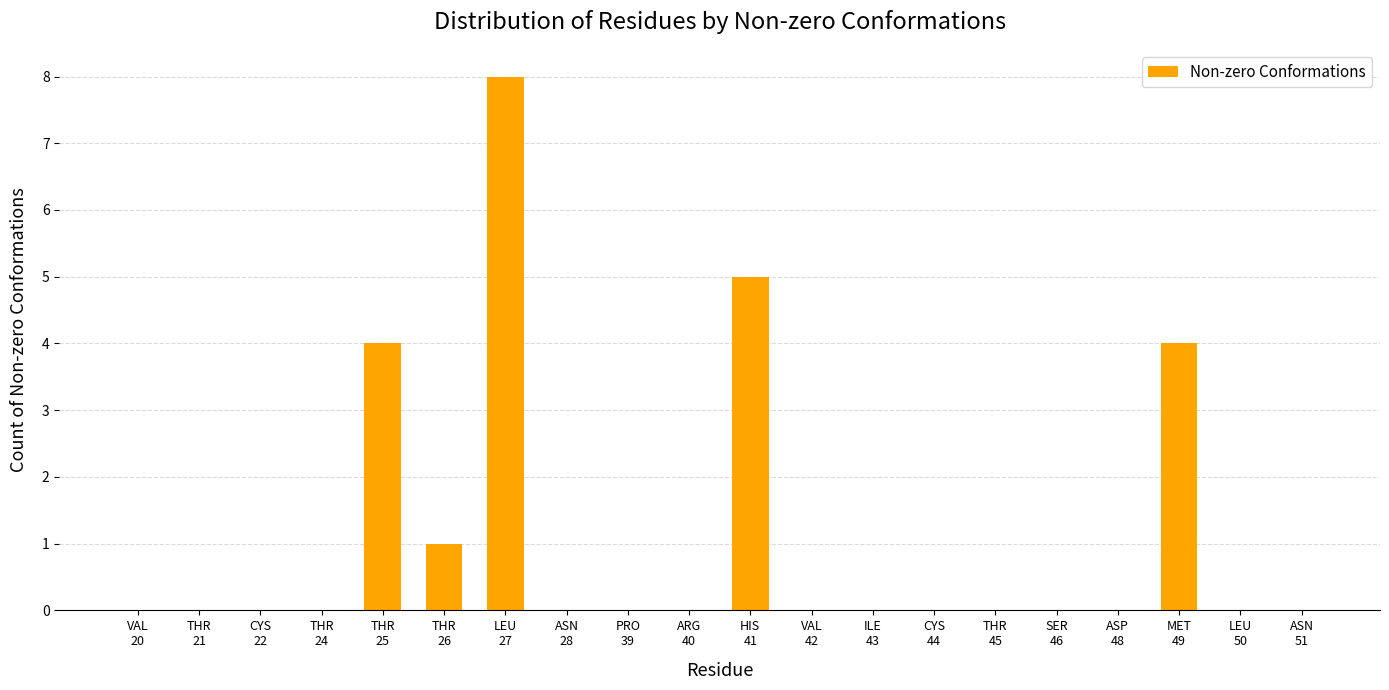

What is the greatest value displayed?

8